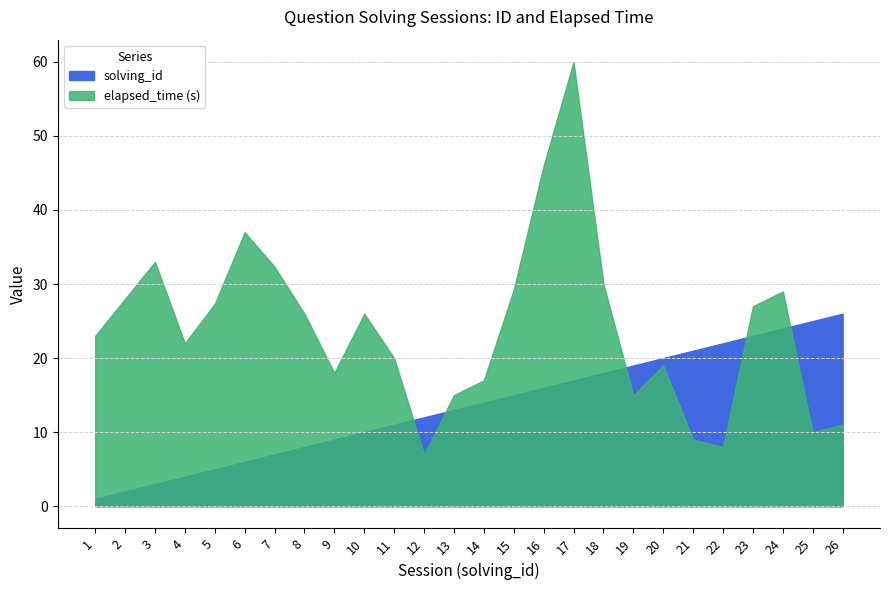

At which label is elapsed_time_k closest to 22?

4